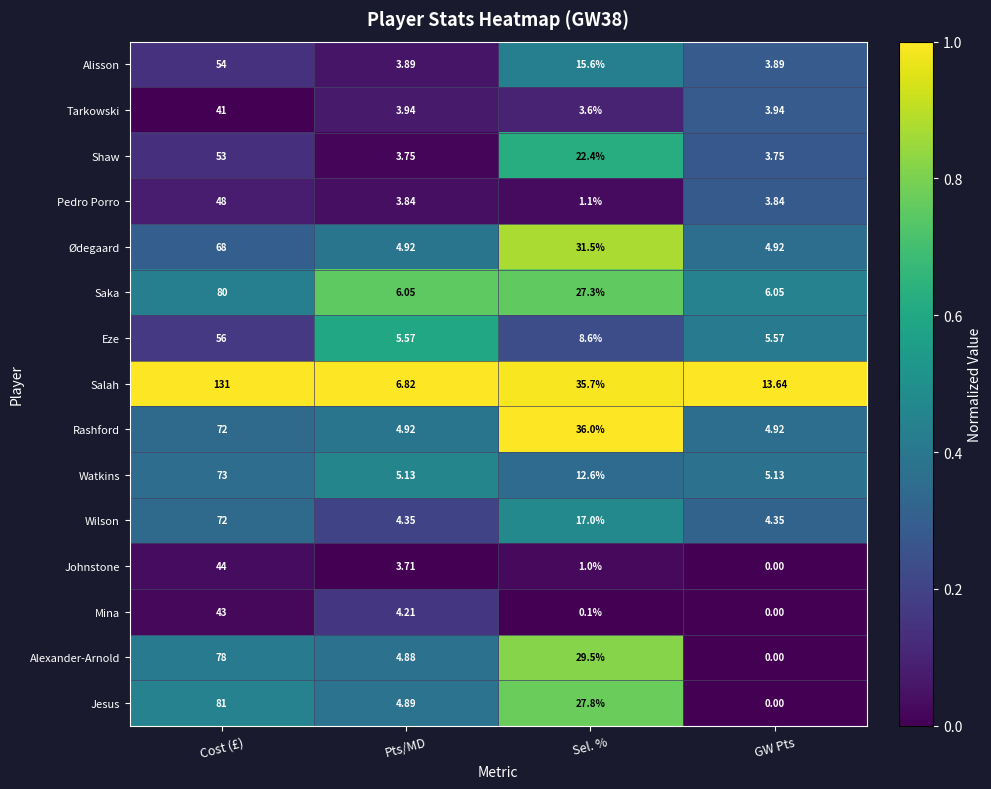

At which label does Watkins first exceed 12?

Cost (£)